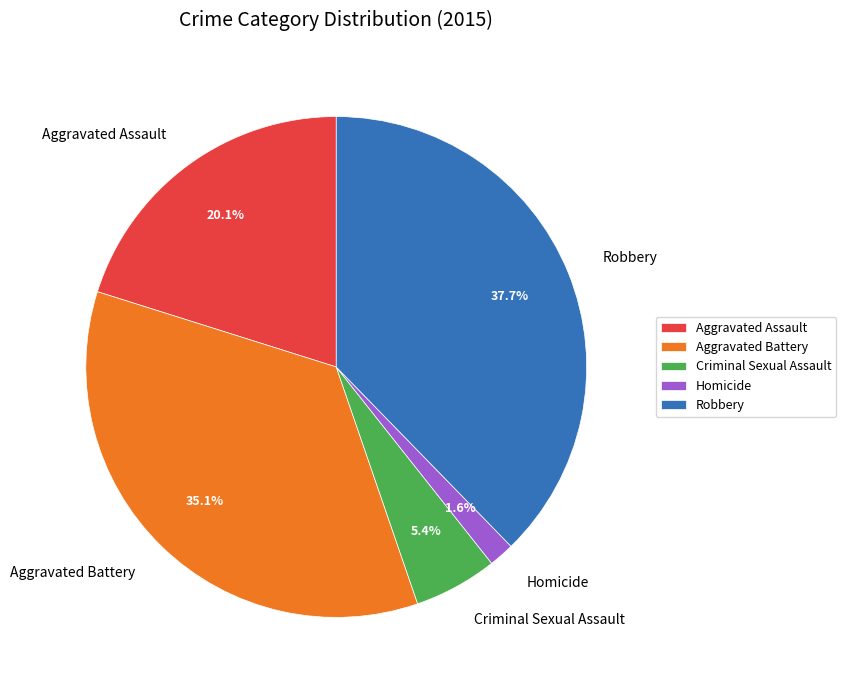

What percentage is NOT represented by Aggravated Battery?

64.9%